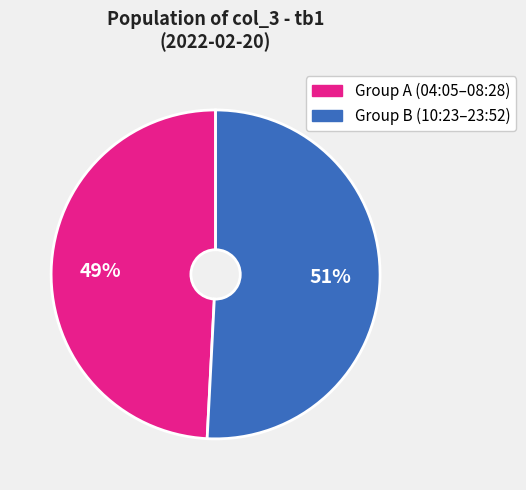

Does any single category account for the majority?

Yes